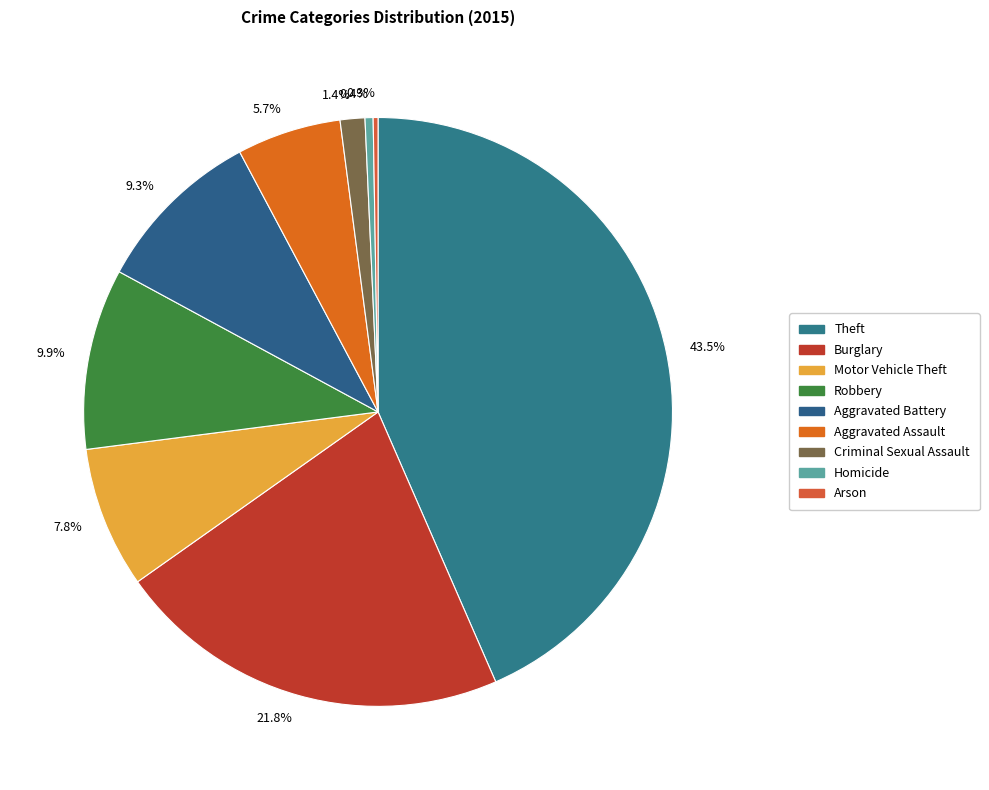

To the nearest percent, what is the difference between the largest and smallest slice percentages?

43%